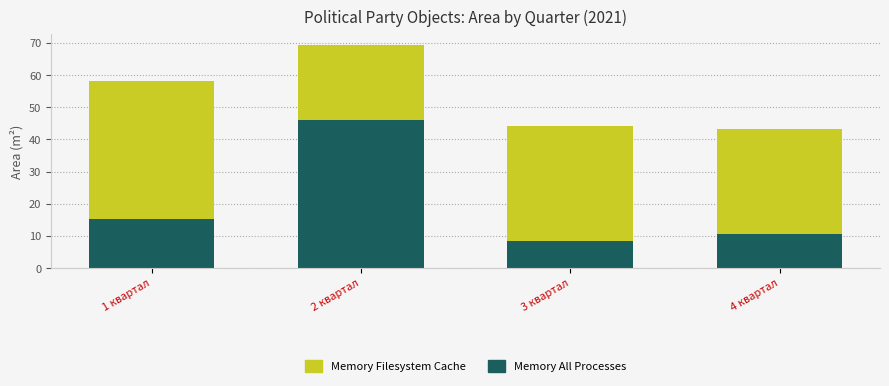

The value of Memory All Processes at 3 квартал is 13.1. True or false?

False